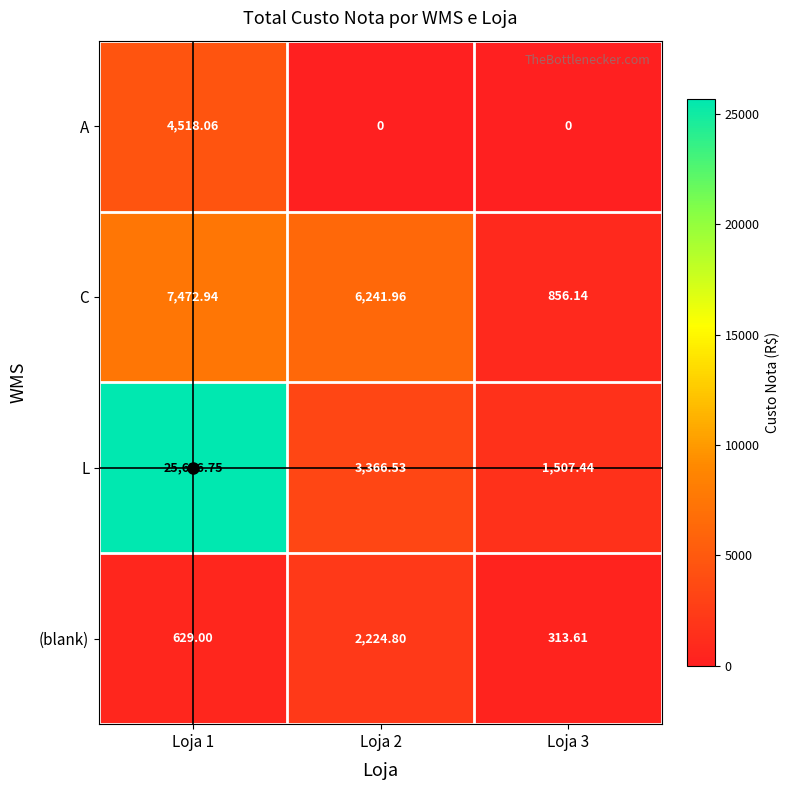

How many data points does each series have?

3